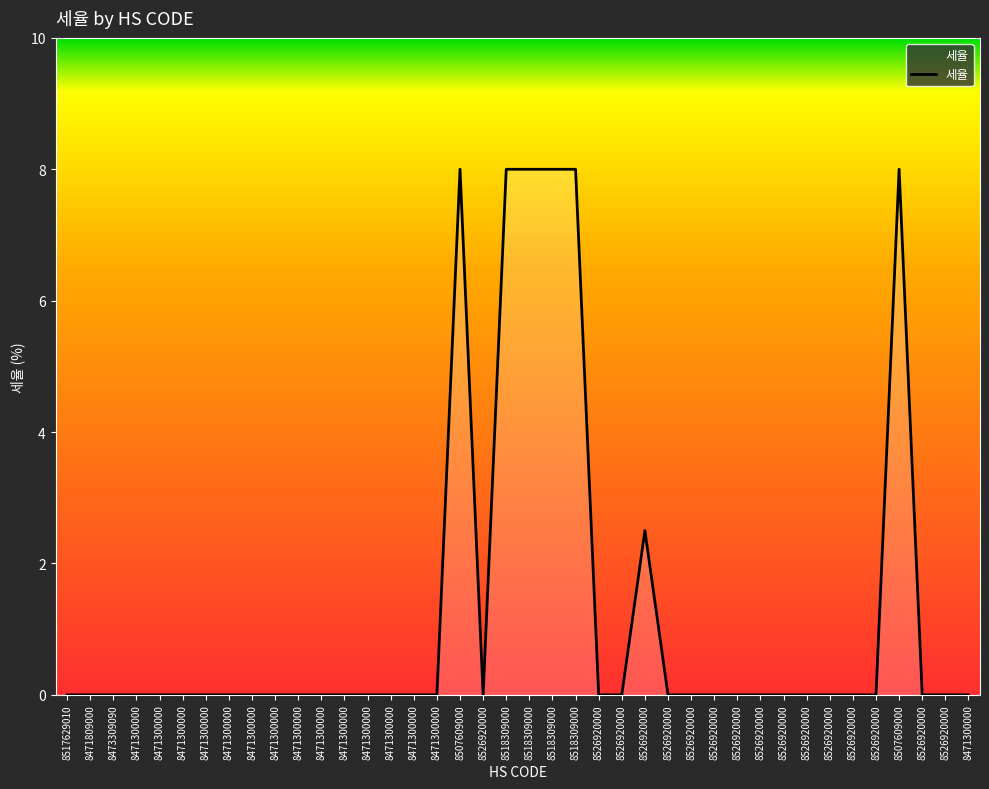

Rank the categories by value from lowest to highest.

8517629010, 8471809000, 8473309090, 8471300000, 8471300000, 8471300000, 8471300000, 8471300000, 8471300000, 8471300000, 8471300000, 8471300000, 8471300000, 8471300000, 8471300000, 8471300000, 8471300000, 8526920000, 8526920000, 8526920000, 8526920000, 8526920000, 8526920000, 8526920000, 8526920000, 8526920000, 8526920000, 8526920000, 8526920000, 8526920000, 8526920000, 8526920000, 8471300000, 8526920000, 8507609000, 8518309000, 8518309000, 8518309000, 8518309000, 8507609000